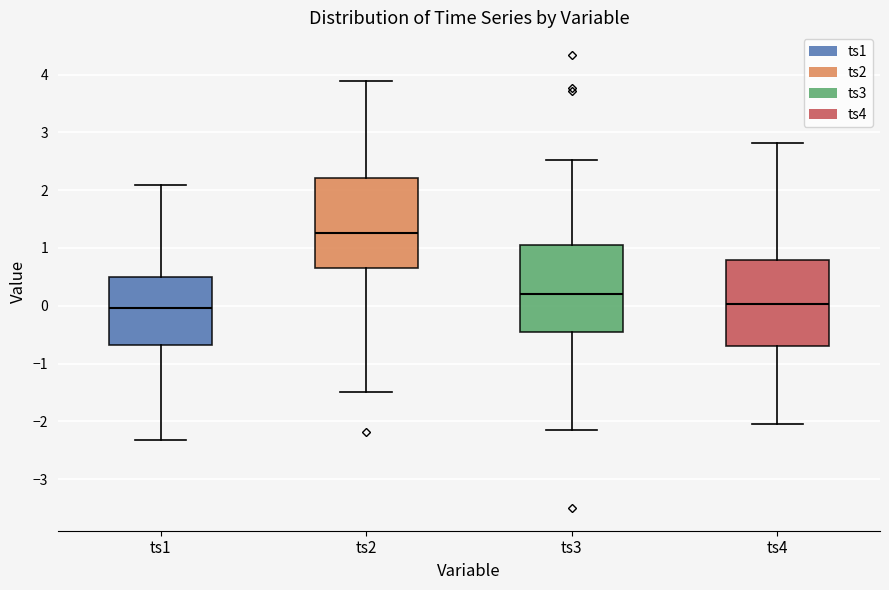

Reading left to right, transcribe this box plot: for each box, give where its median line is, the range the box spans, and where its two whiskers end, as read against the y-axis. The values are not printed on the chart, so give them approximately, as read against the axis.

ts1: median 0.0, box -0.7 to 0.5, whiskers -2.3 to 2.1
ts2: median 1.3, box 0.7 to 2.2, whiskers -1.5 to 3.9
ts3: median 0.2, box -0.5 to 1.1, whiskers -2.2 to 2.5
ts4: median 0.0, box -0.7 to 0.8, whiskers -2.0 to 2.8